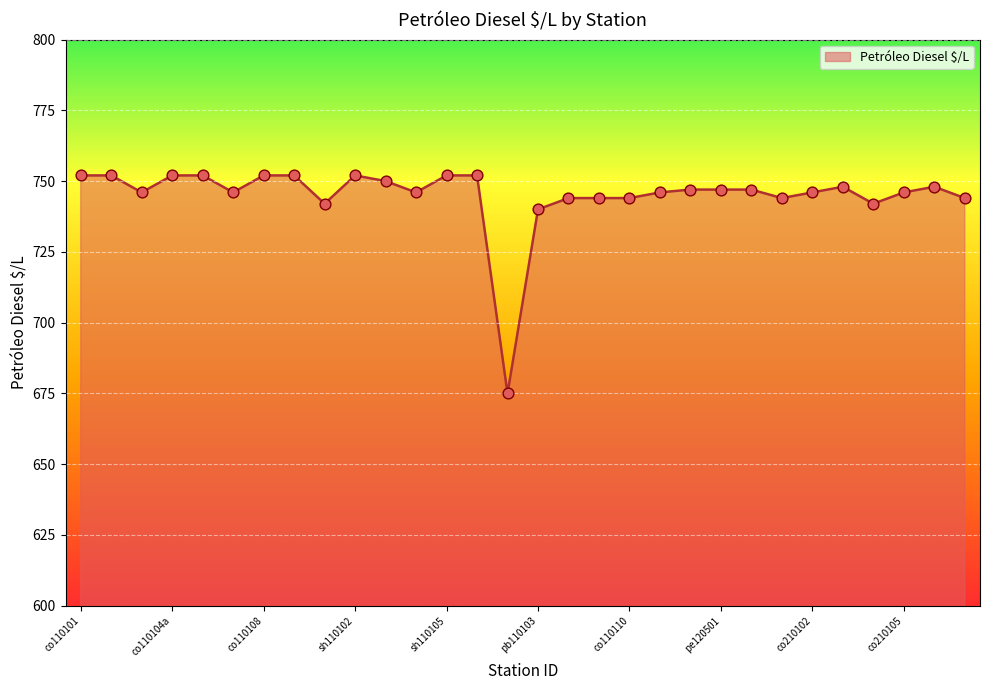

Which has a higher value, co110110 or sh110105?

sh110105